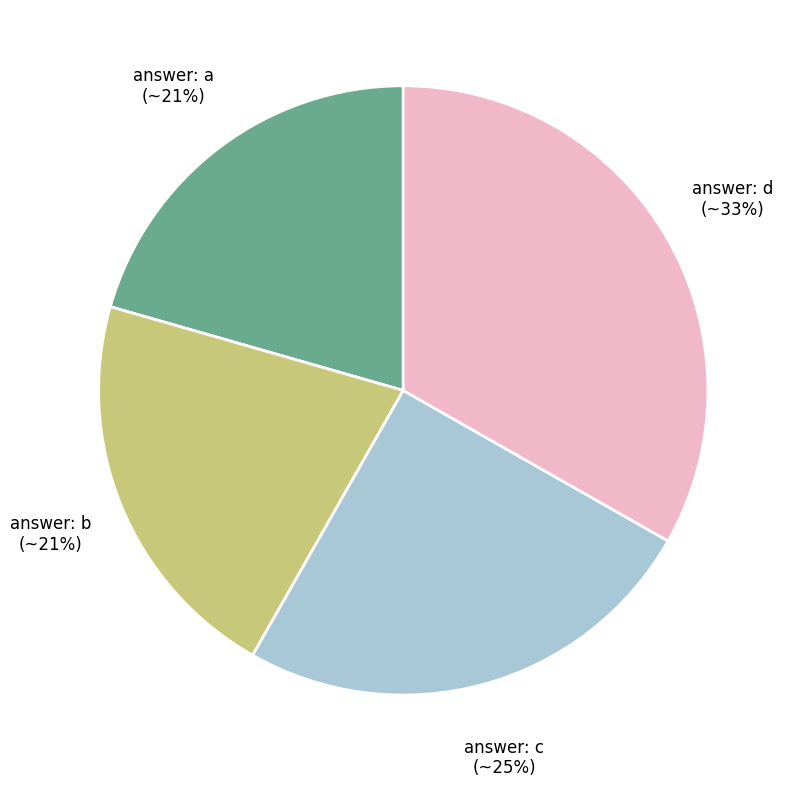

Is there any slice that represents more than half of the pie?

No